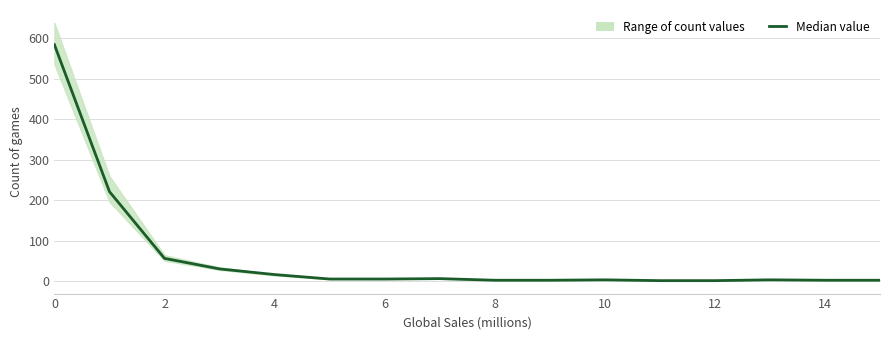

What is the minimum value shown in the chart?

1